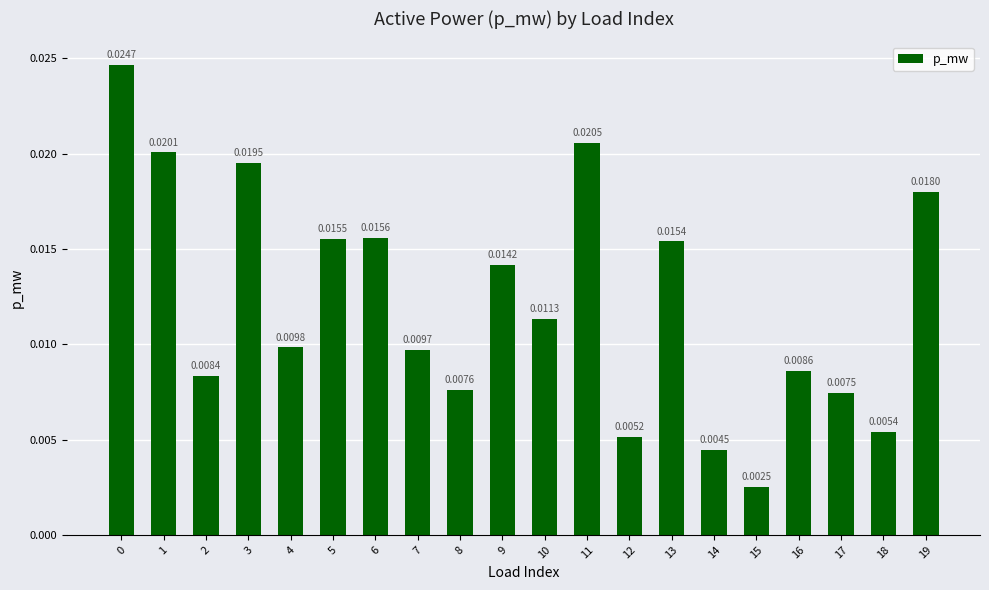

How many series are shown in this chart?

1